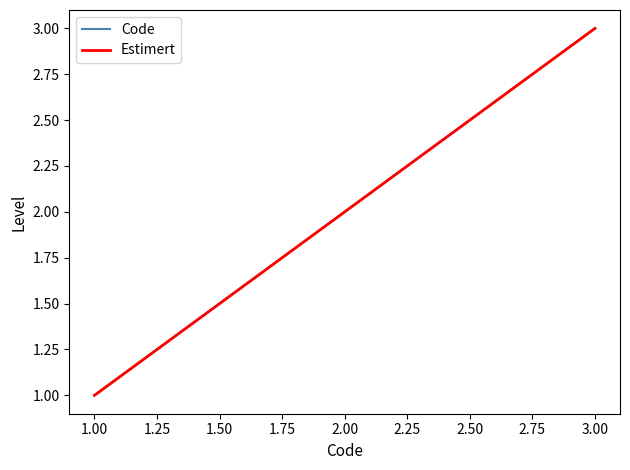

How many lines are shown in the chart?

1